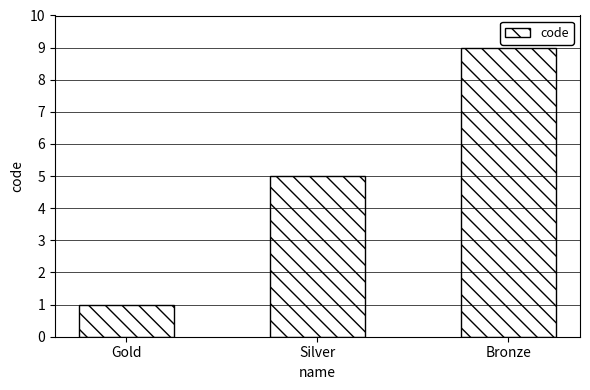

What is the minimum value shown in the chart?

1